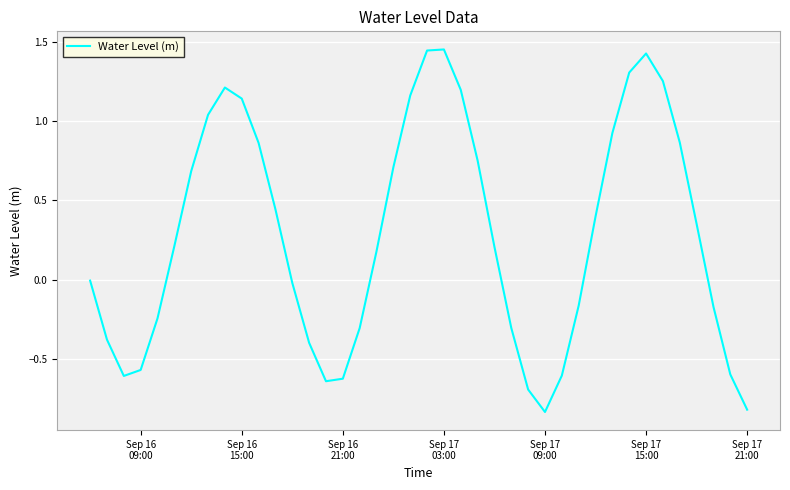

What is the difference between the second highest and second lowest values?

2.3